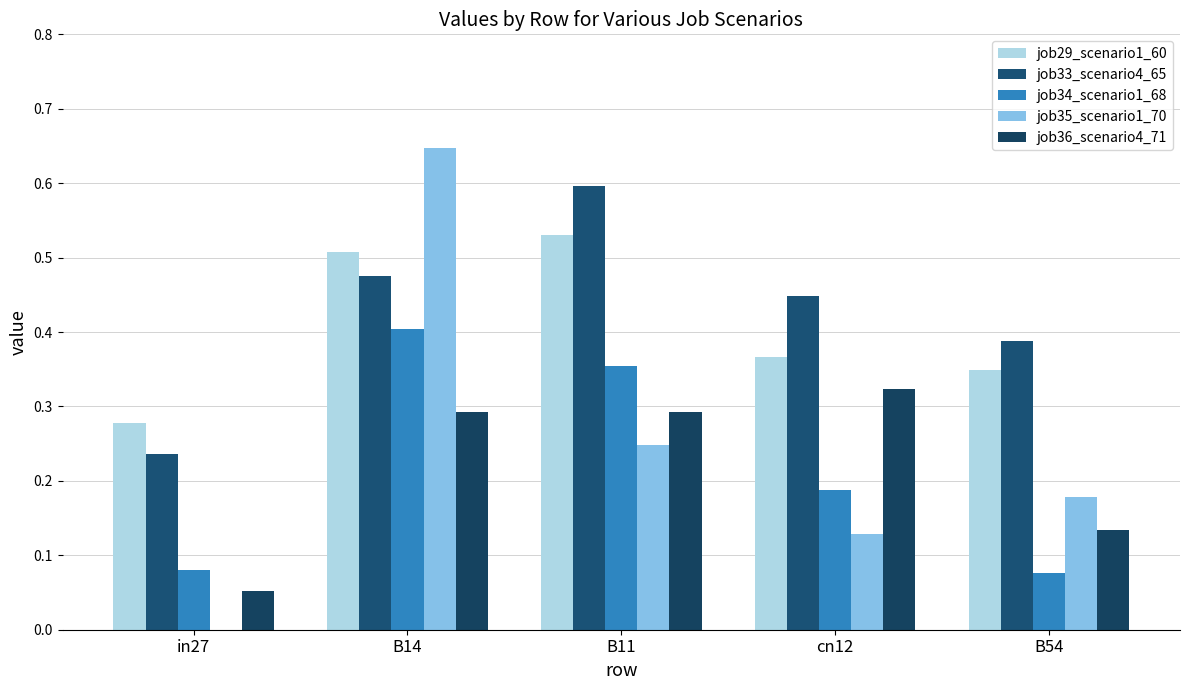

What position from the left is in27?

1